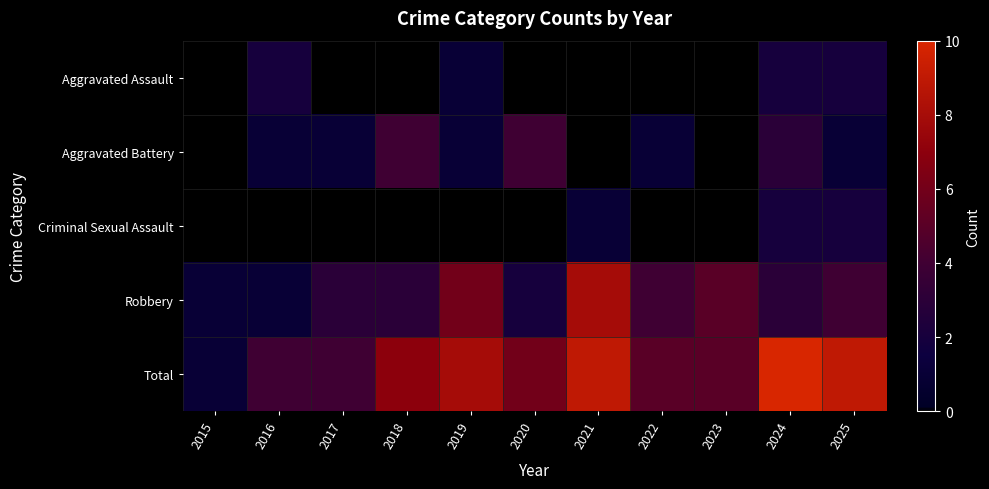

Reading right to left, what are all the values shown in this chart?

Aggravated Assault: 2025=2	2024=2	2023=0	2022=0	2021=0	2020=0	2019=1	2018=0	2017=0	2016=2	2015=0
Aggravated Battery: 2025=1	2024=3	2023=0	2022=1	2021=0	2020=4	2019=1	2018=4	2017=1	2016=1	2015=0
Criminal Sexual Assault: 2025=2	2024=2	2023=0	2022=0	2021=1	2020=0	2019=0	2018=0	2017=0	2016=0	2015=0
Robbery: 2025=4	2024=3	2023=5	2022=4	2021=8	2020=2	2019=6	2018=3	2017=3	2016=1	2015=1
Total: 2025=9	2024=10	2023=5	2022=5	2021=9	2020=6	2019=8	2018=7	2017=4	2016=4	2015=1